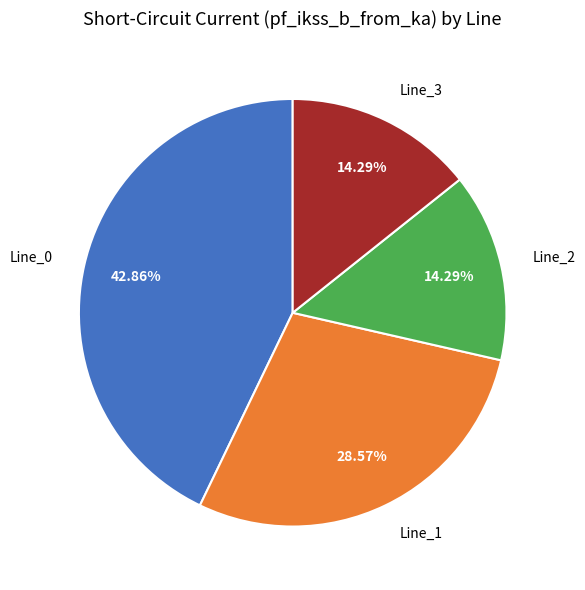

Which has a higher value, Line_2 or Line_1?

Line_1